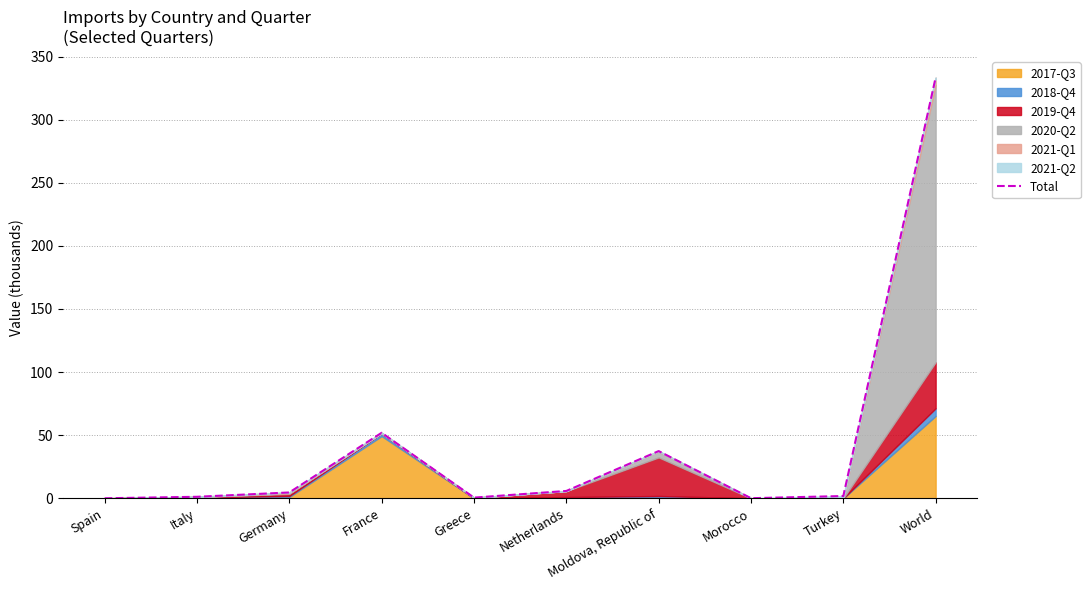

At which category does the chart reach its peak across all series?

World